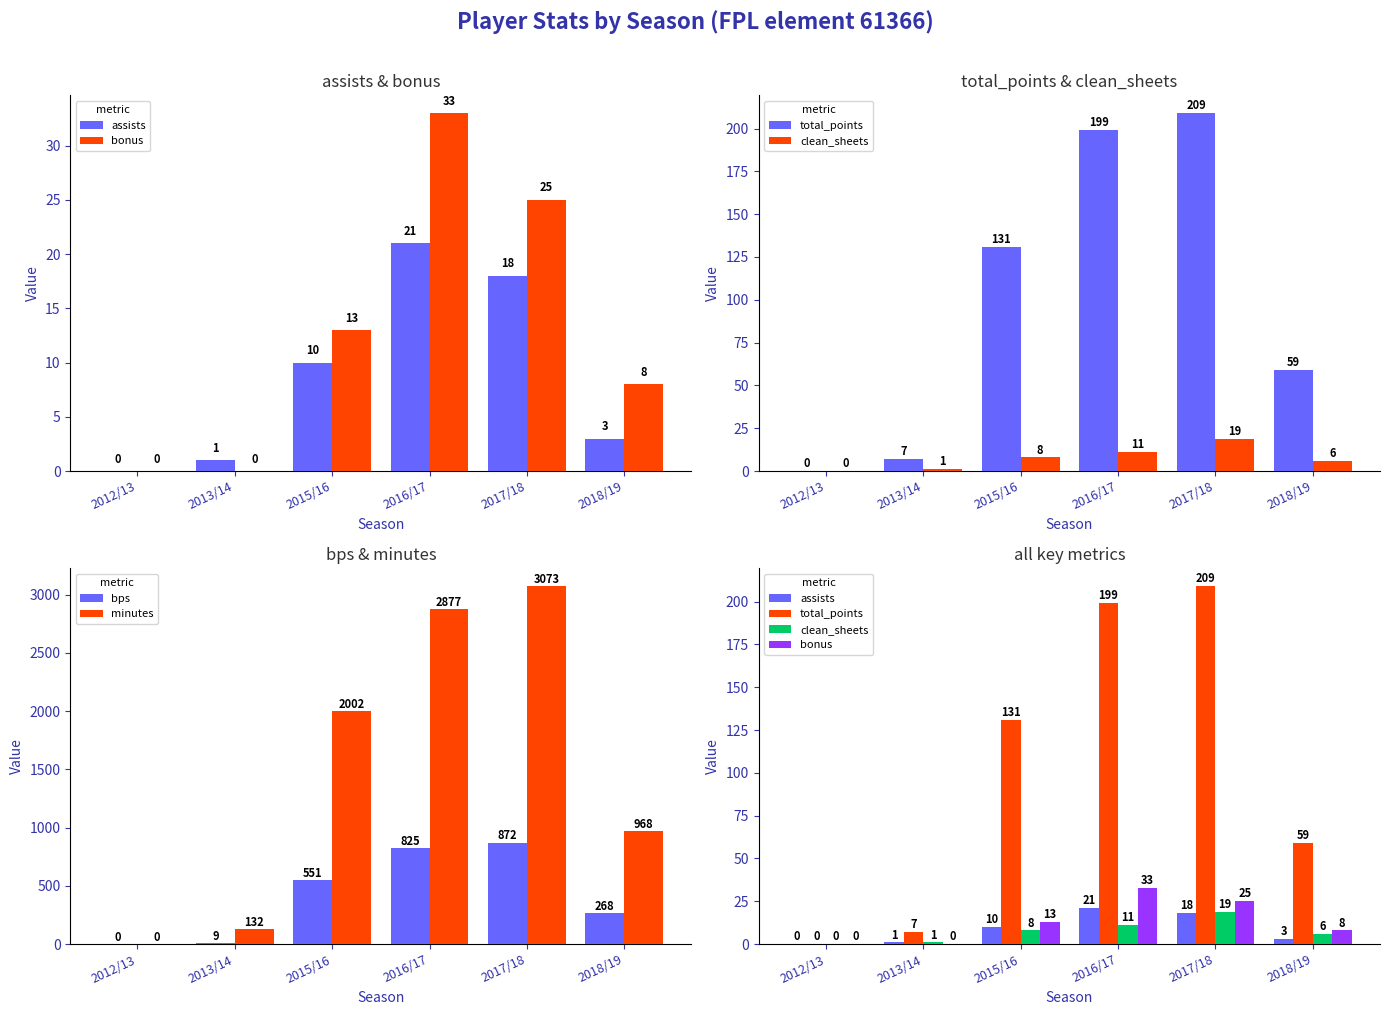

How many values in assists are above zero?

5